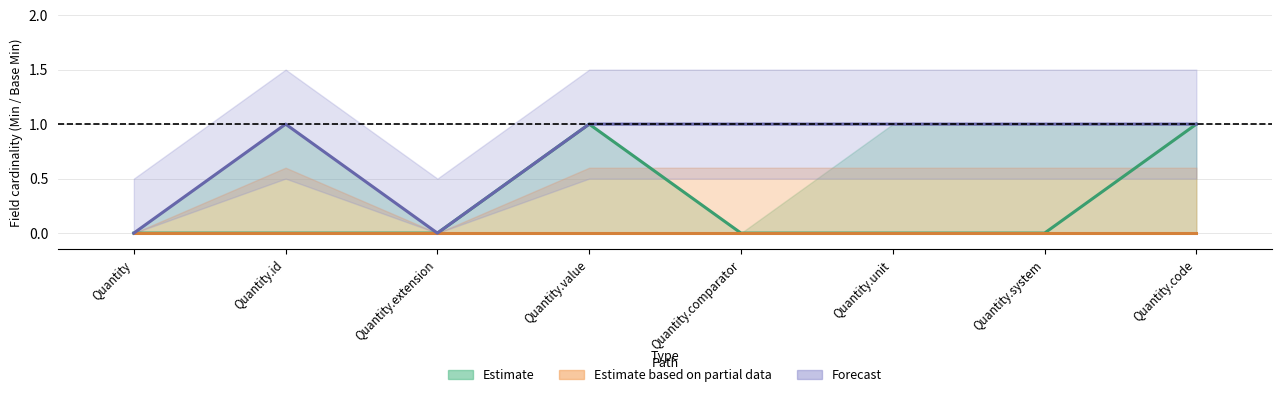

Which category has the highest value in the Estimate series?

Quantity.value